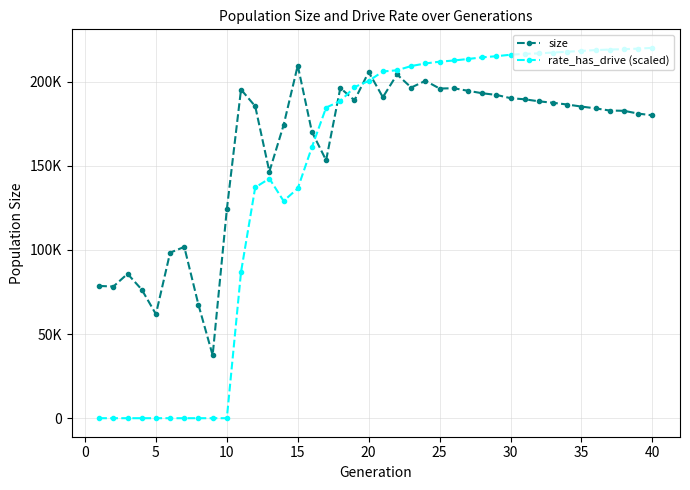

Is this an area chart (filled region under the line)?

No